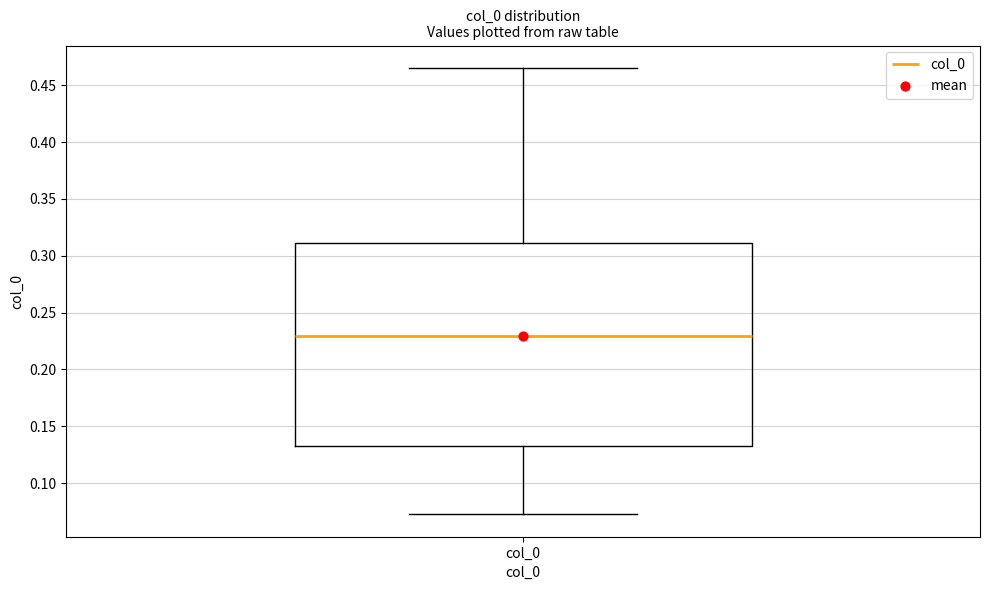

Transcribe this box plot: give where the median line is, the range the box spans, and where the two whiskers end, as read against the y-axis. The values are not printed on the chart, so give them approximately, as read against the axis.

median 0.230, box 0.135 to 0.310, whiskers 0.070 to 0.465